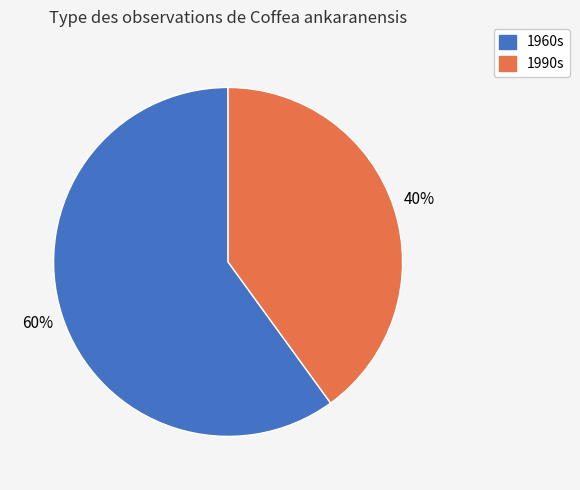

Does any single category account for the majority?

Yes